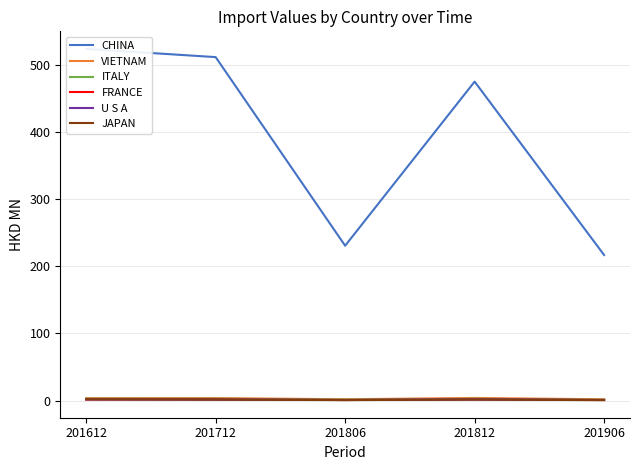

Reading right to left, what are all the values shown in this chart?

CHINA: 216.7	474.7	230.5	511.2	523.4
VIETNAM: 1.9	4.0	2.0	3.7	3.7
ITALY: 1.3	2.7	1.4	2.8	2.7
FRANCE: 1.0	1.8	0.9	1.7	1.7
U S A: 0.9	1.7	0.9	1.5	1.8
JAPAN: 0.7	1.5	0.7	1.4	1.8